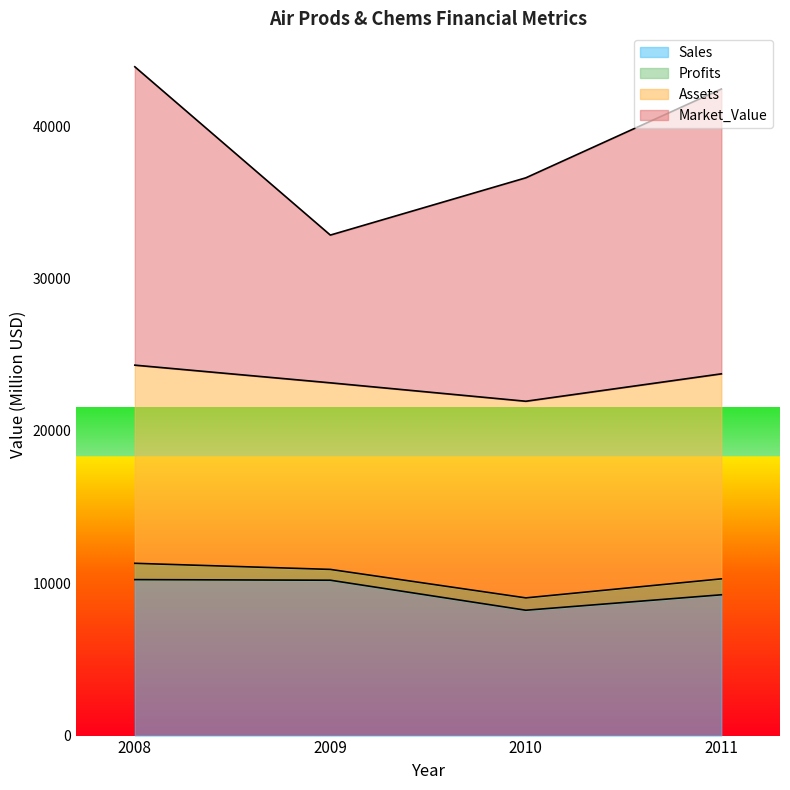

True or false: Sales has a value of 9244.0 at 2011.

True